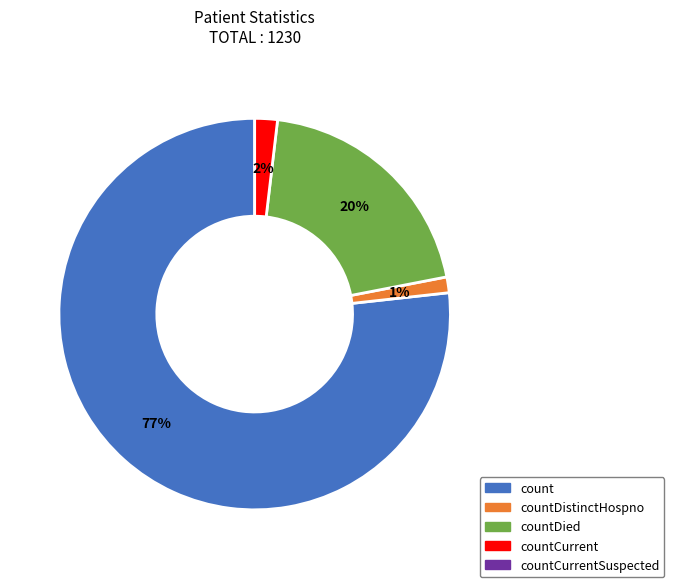

To the nearest percent, what is the average slice percentage?

25%